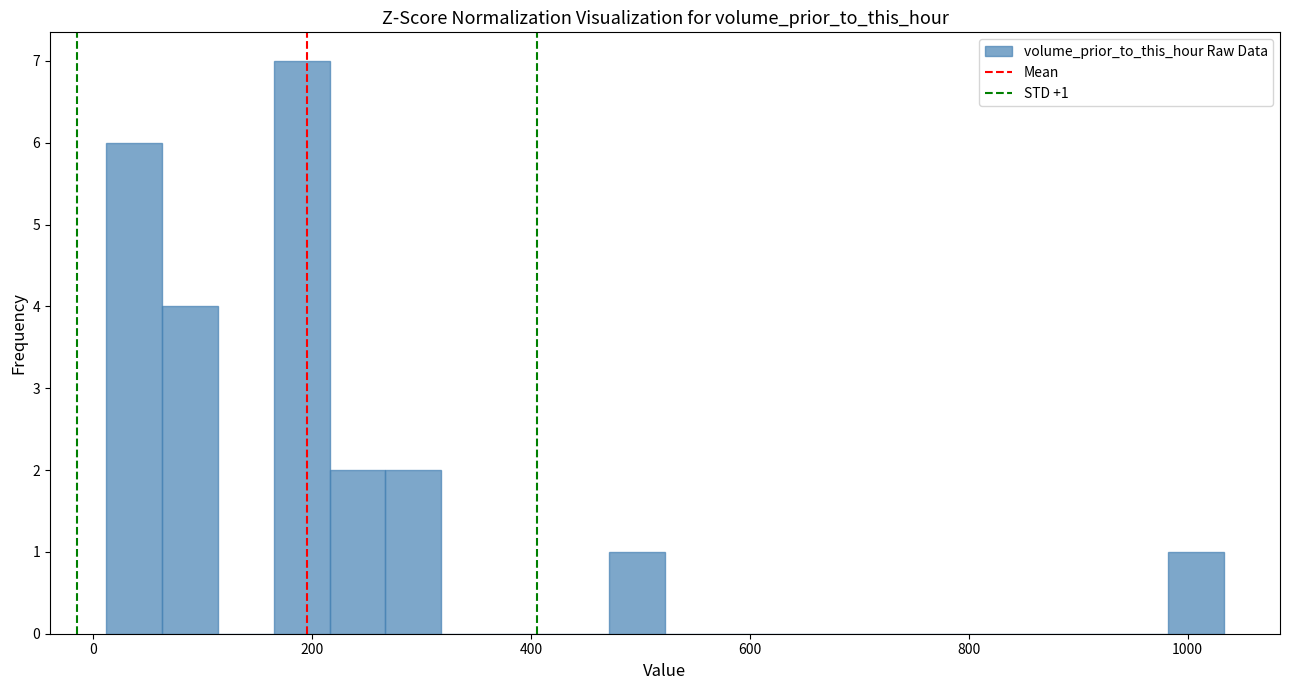

Around what value on the x-axis is the tallest bar? Give the approximate position of its centre, as read against the axis.

200